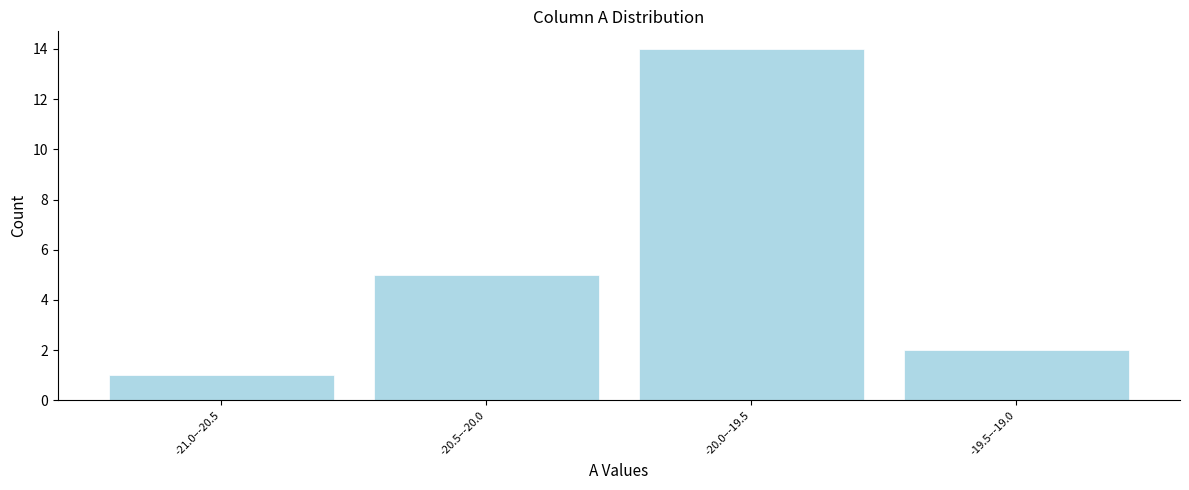

Reading left to right, what are all the values shown in this chart?

-21.0–-20.5=1	-20.5–-20.0=5	-20.0–-19.5=14	-19.5–-19.0=2